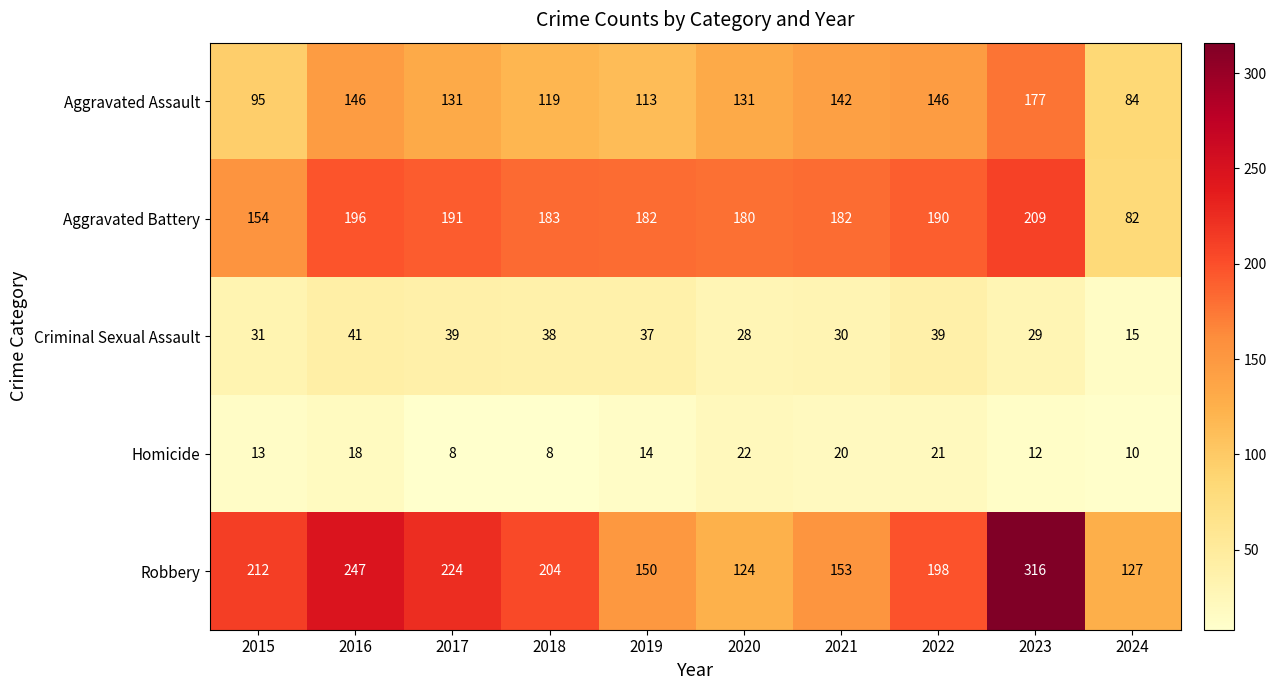

How many series are shown in this chart?

5